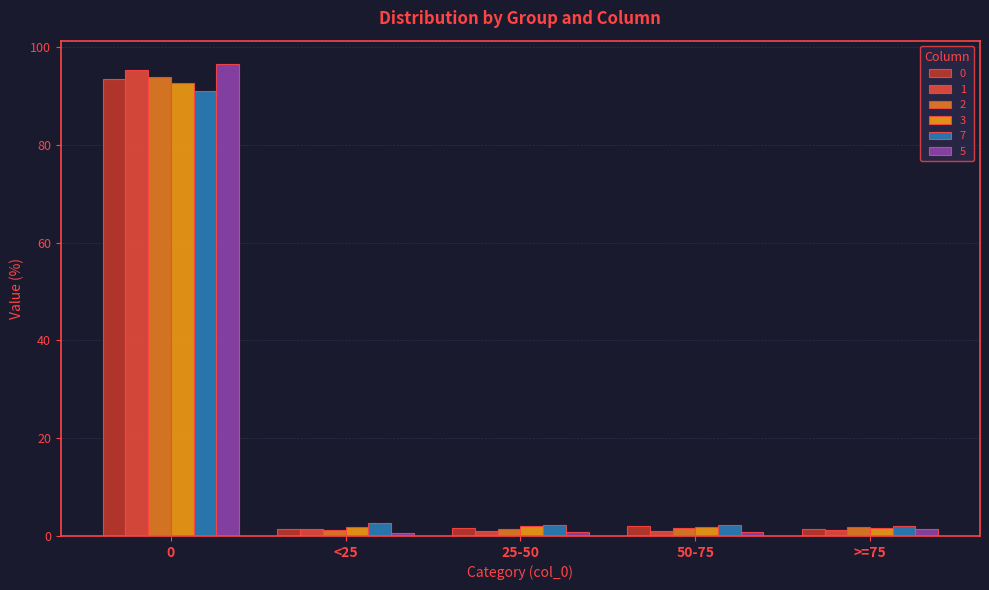

How many groups of bars are there?

5